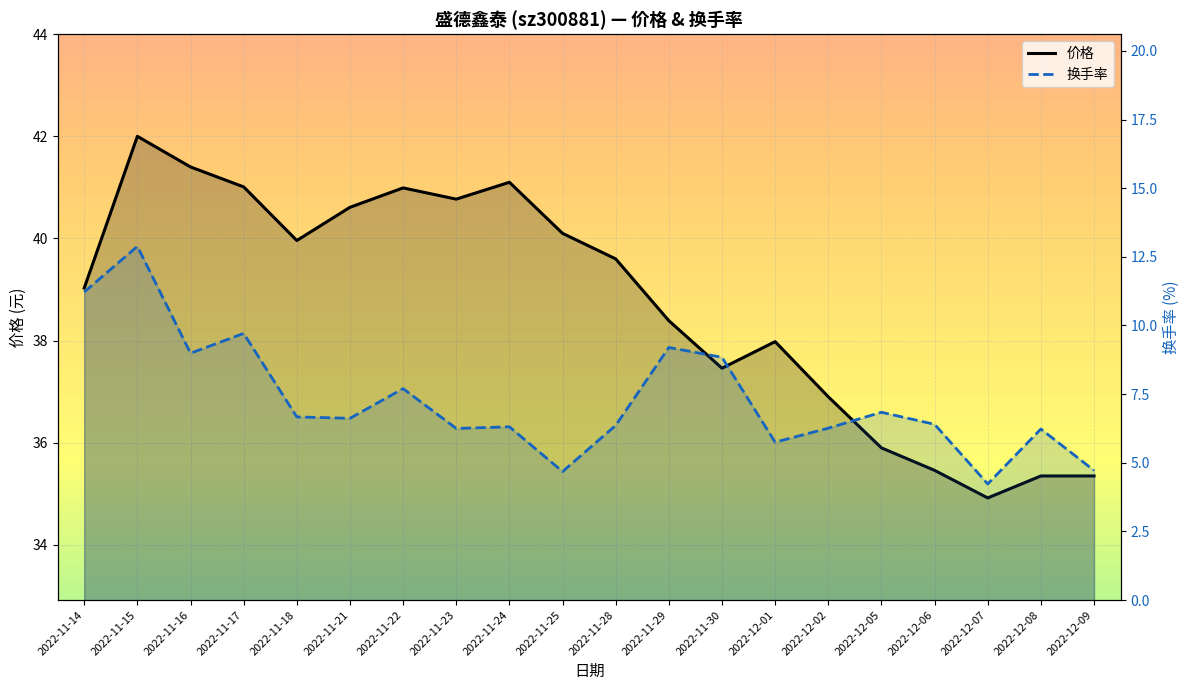

True or false: 换手率 and 价格 intersect in this chart.

False